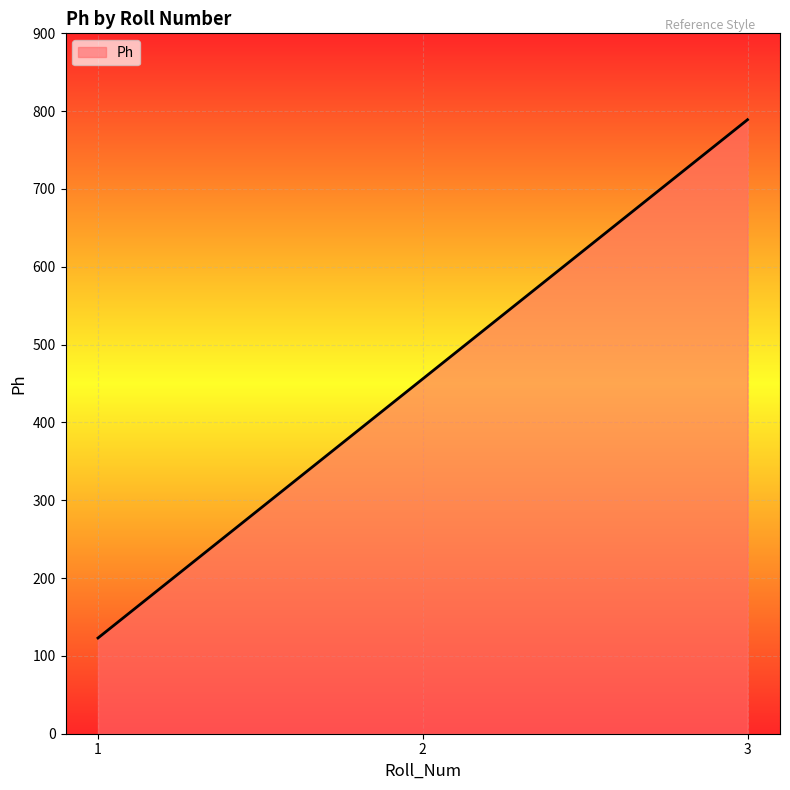

Rank the categories by value from highest to lowest.

3, 2, 1